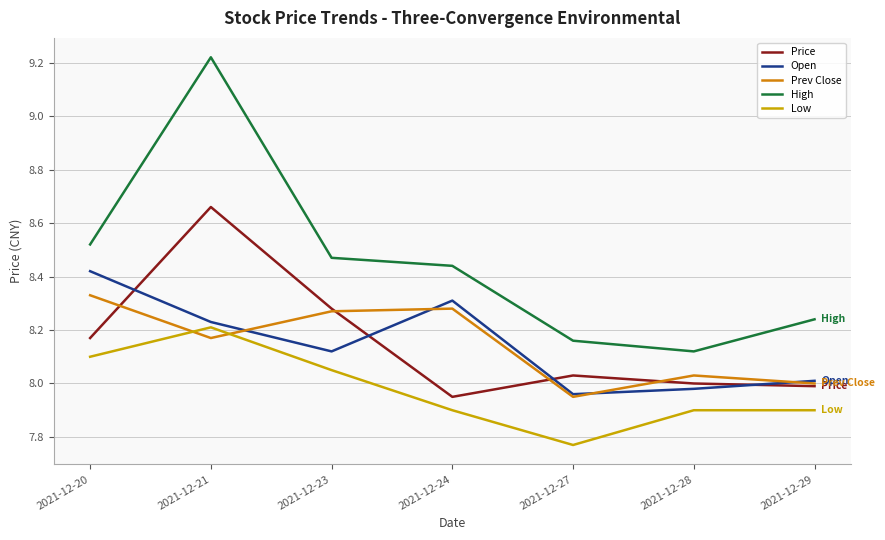

Which series has the widest spread of values?

High